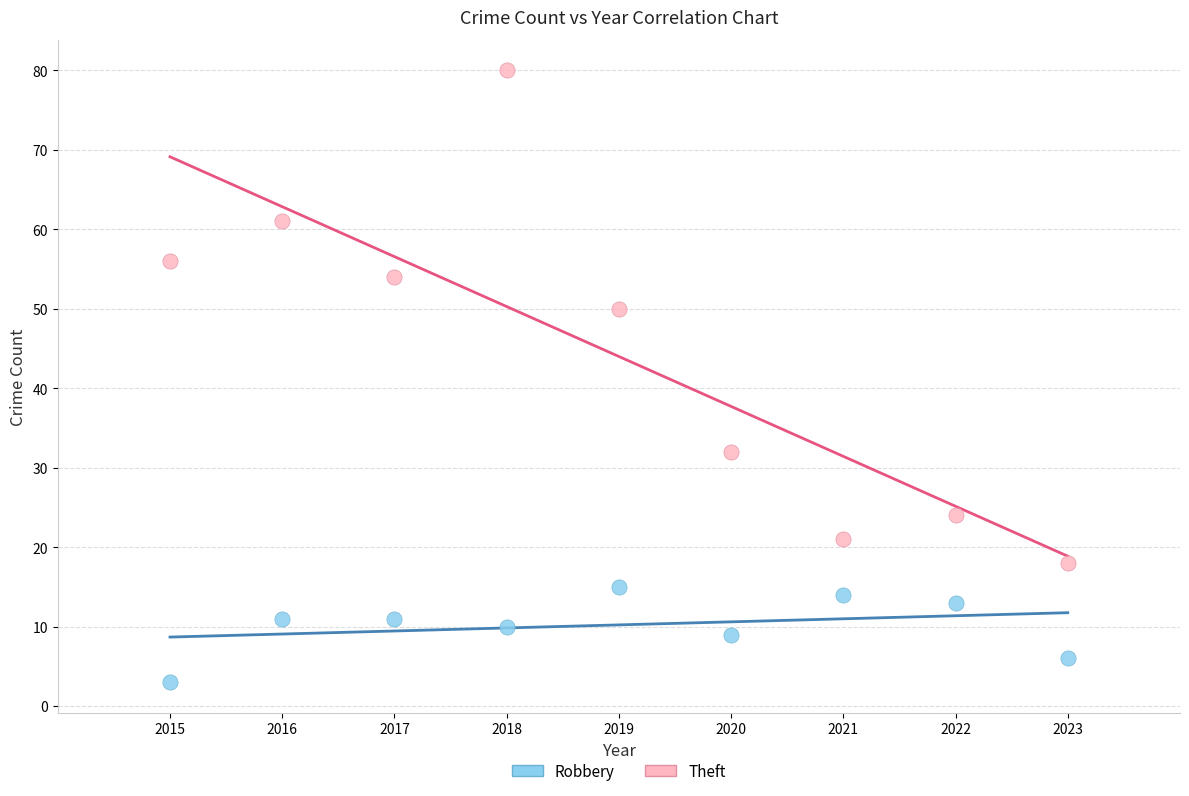

Across all data points, what is the range of Y values (max minus min)?

77